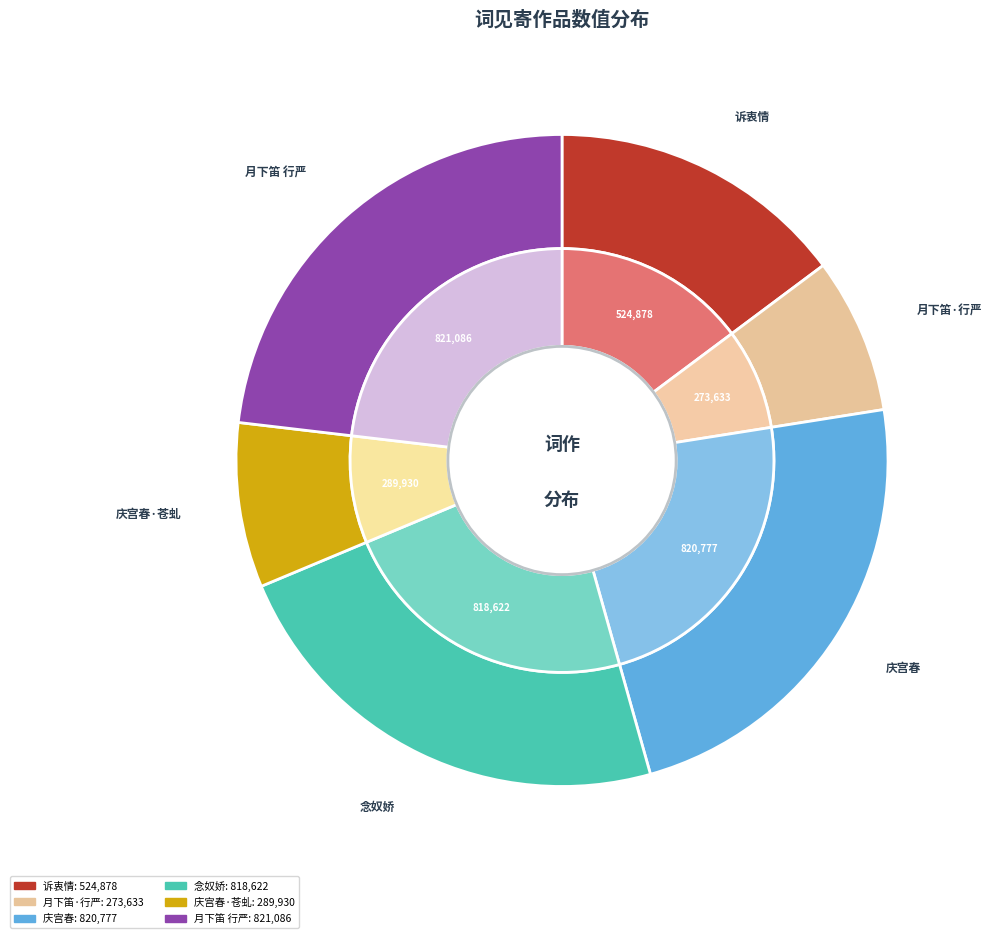

How many slices are in this pie chart?

6